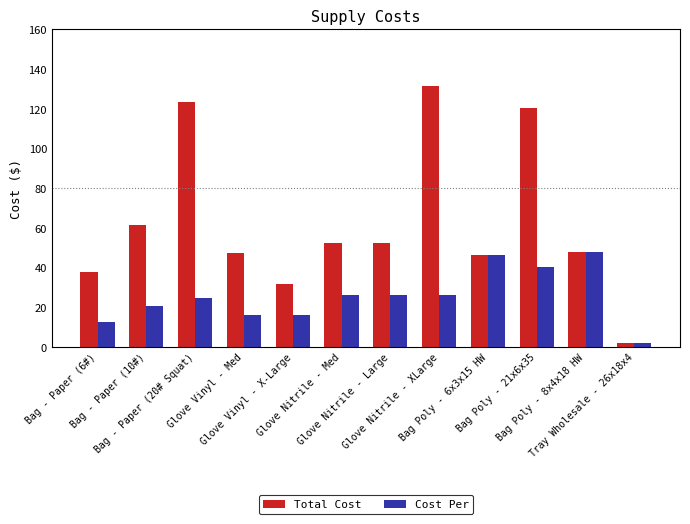

The value of Cost Per at Bag Poly - 21x6x35 is 20.9. True or false?

False